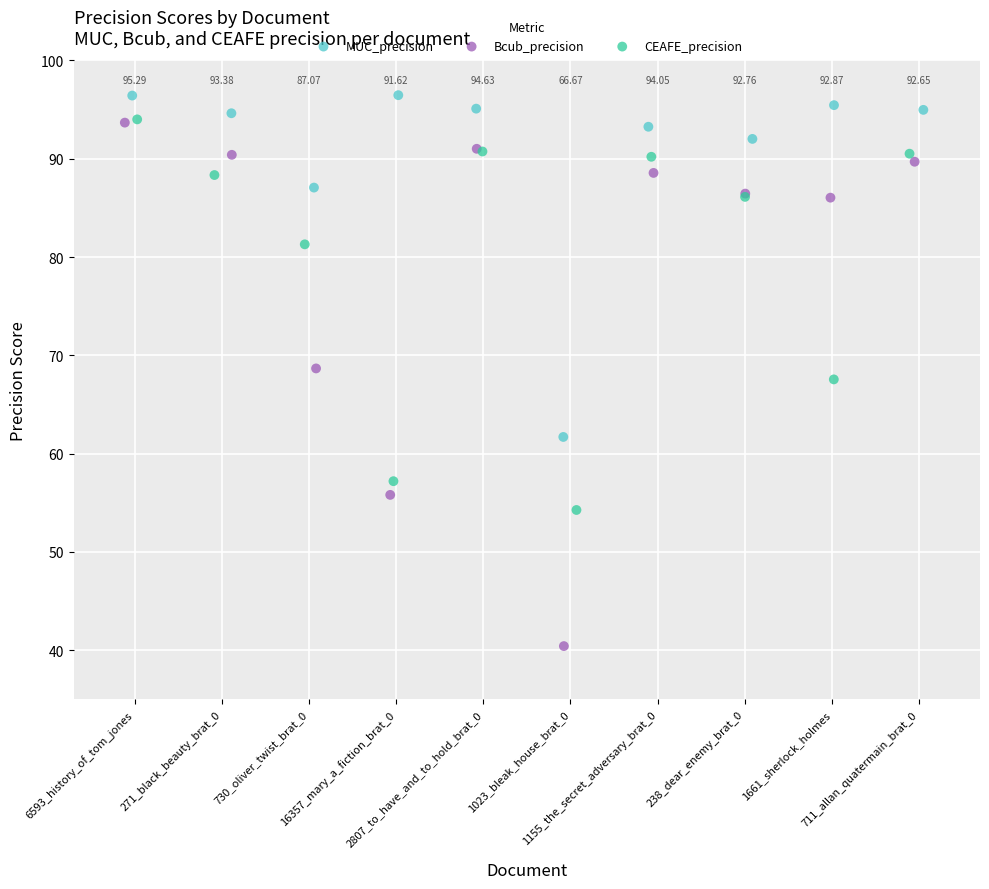

Which series contains the lowest Y value?

Bcub_precision